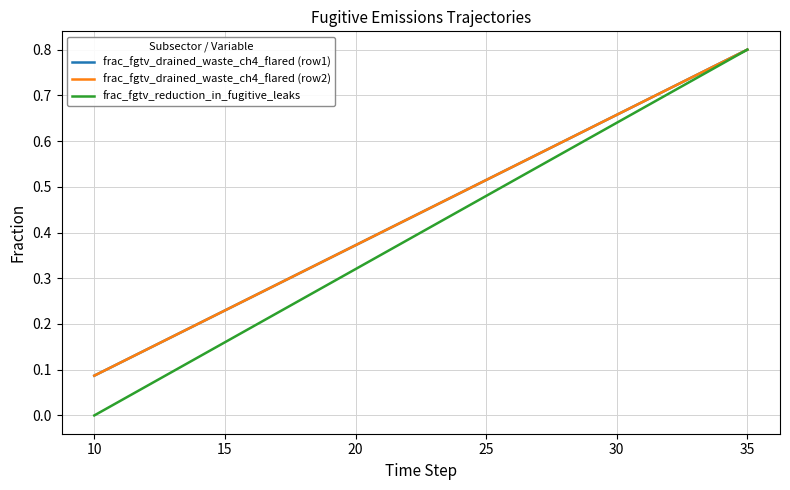

Reading left to right, transcribe all the data shown in this chart.

frac_fgtv_drained_waste_ch4_flared (row1): 0.1	0.1	0.1	0.2	0.2	0.2	0.3	0.3	0.3	0.3	0.4	0.4	0.4	0.5	0.5	0.5	0.5	0.6	0.6	0.6	0.7	0.7	0.7	0.7	0.8	0.8
frac_fgtv_drained_waste_ch4_flared (row2): 0.1	0.1	0.1	0.2	0.2	0.2	0.3	0.3	0.3	0.3	0.4	0.4	0.4	0.5	0.5	0.5	0.5	0.6	0.6	0.6	0.7	0.7	0.7	0.7	0.8	0.8
frac_fgtv_reduction_in_fugitive_leaks: 0.0	0.0	0.1	0.1	0.1	0.2	0.2	0.2	0.3	0.3	0.3	0.4	0.4	0.4	0.4	0.5	0.5	0.5	0.6	0.6	0.6	0.7	0.7	0.7	0.8	0.8